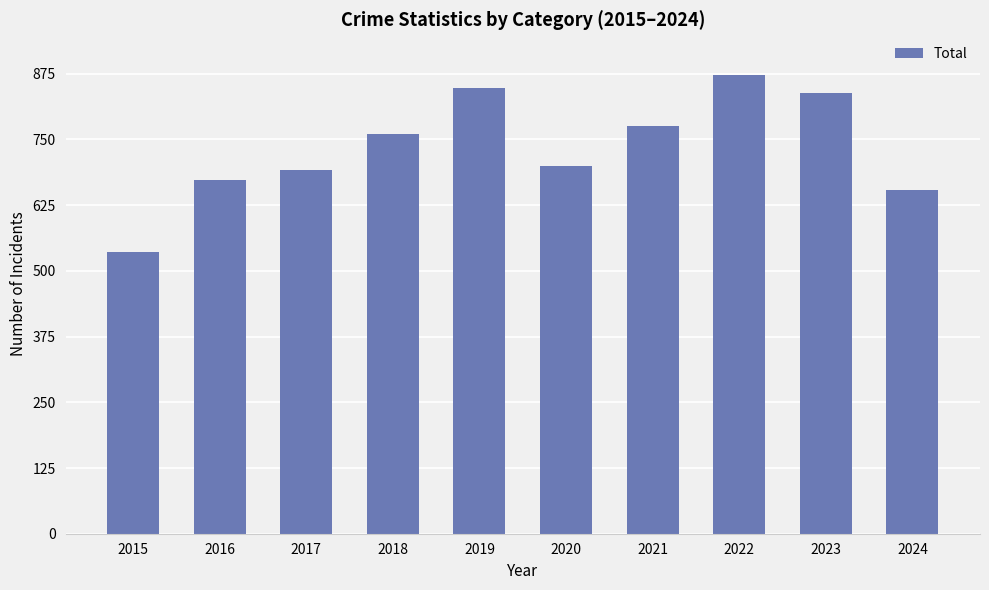

How many bars are there in total?

10